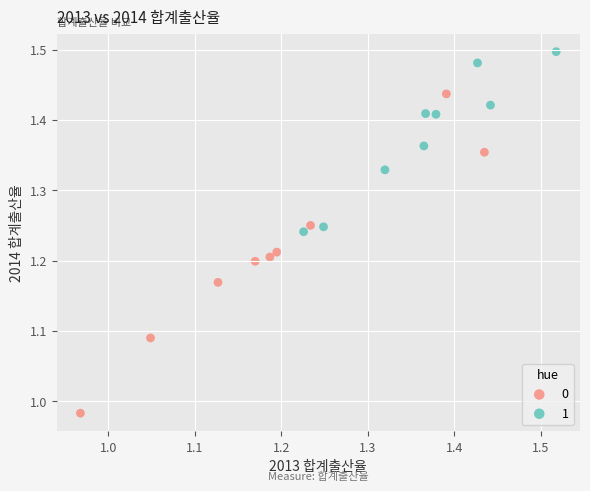

Which series contains the highest Y value?

1